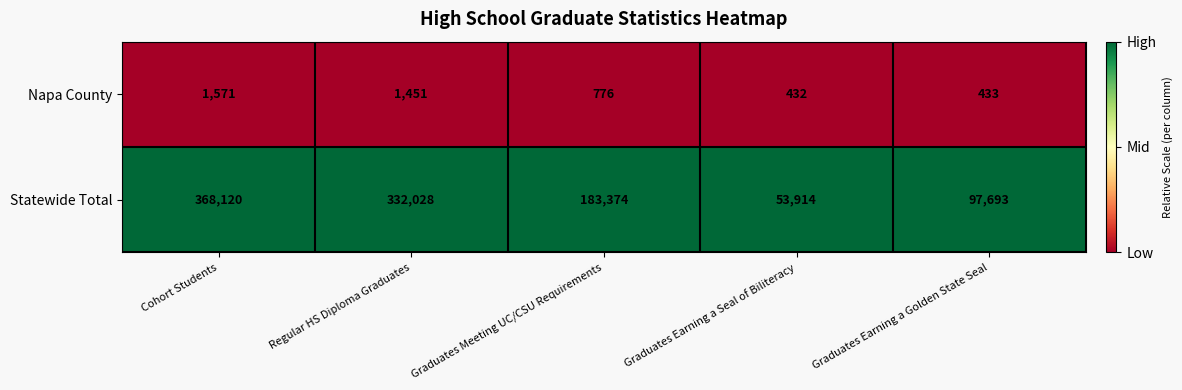

What is the greatest value displayed?

368120